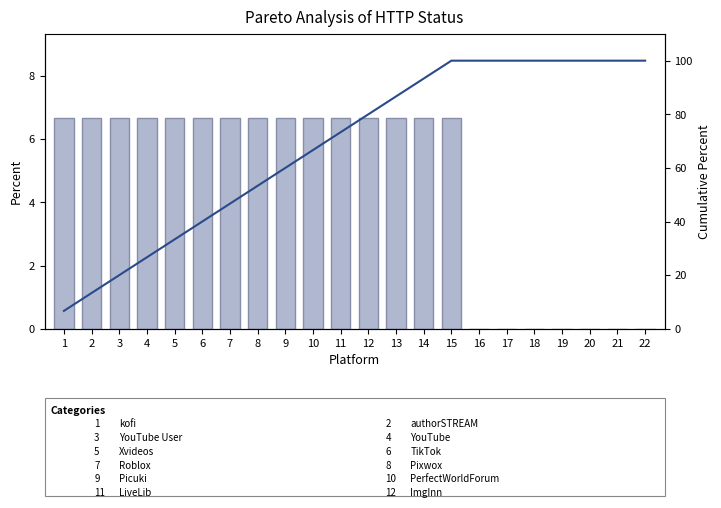

Which series has the largest total across all categories?

Cumulative %